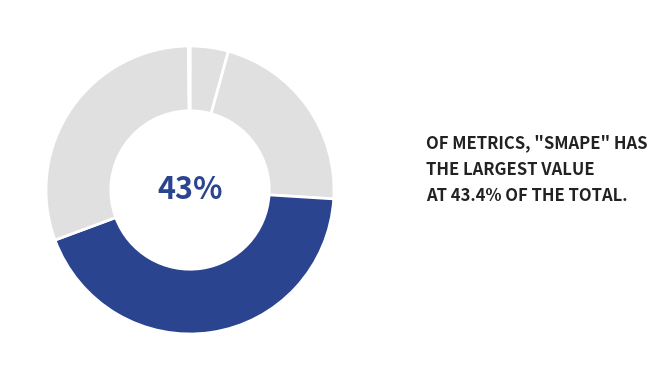

Combined, what portion of the pie is Training Time and MAPE?

52.2%